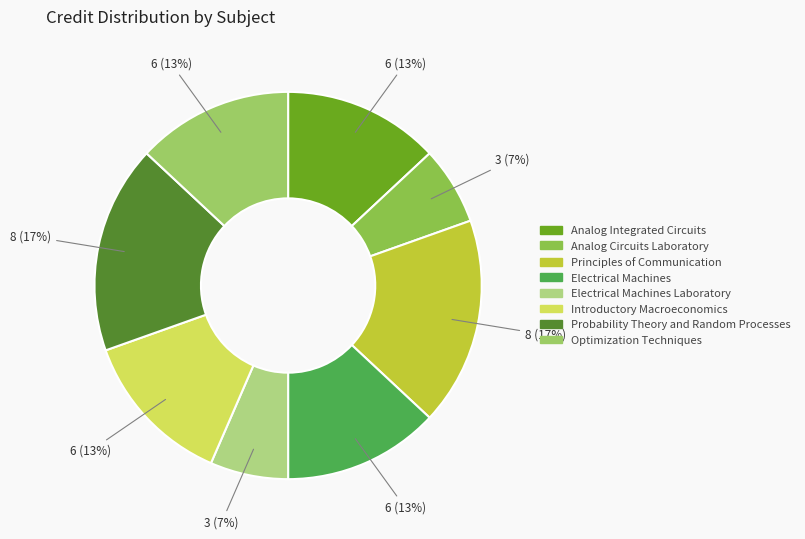

True or false: Analog Integrated Circuits accounts for 7% of the total.

False